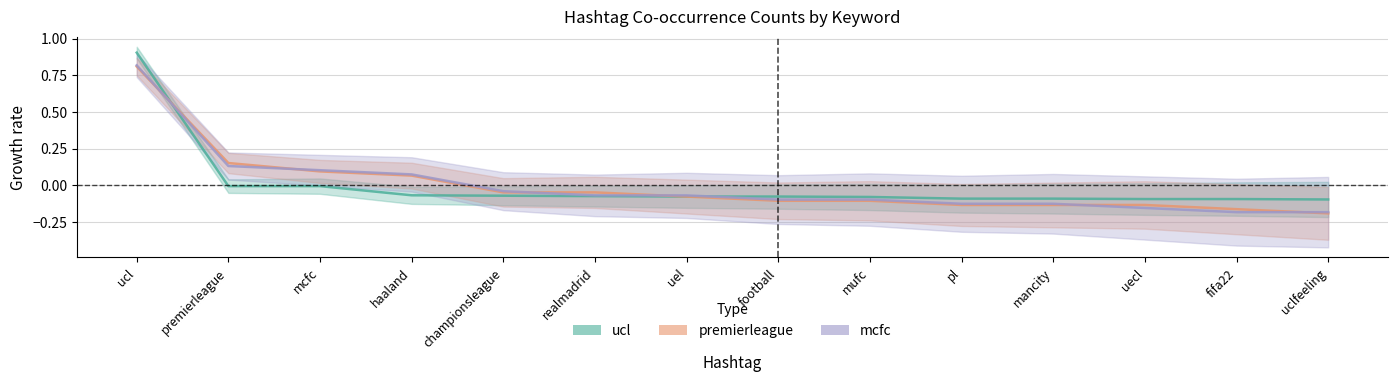

Which series has the largest total across all categories?

premierleague